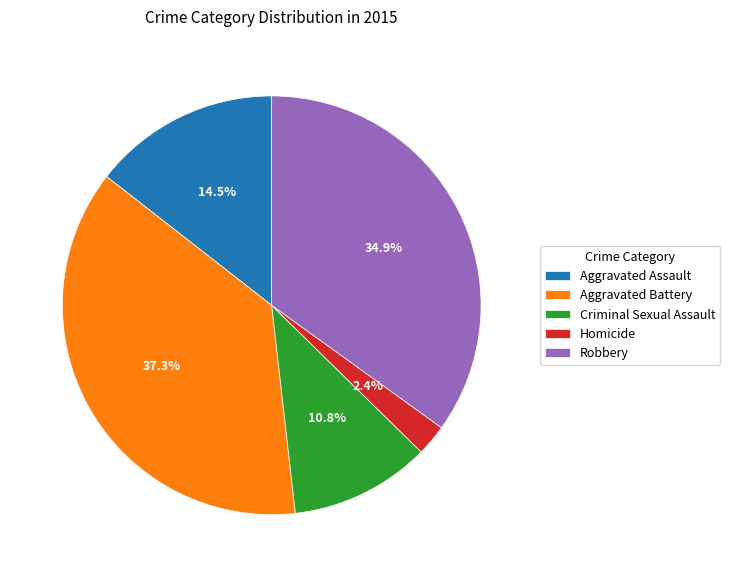

Does any single category account for the majority?

No